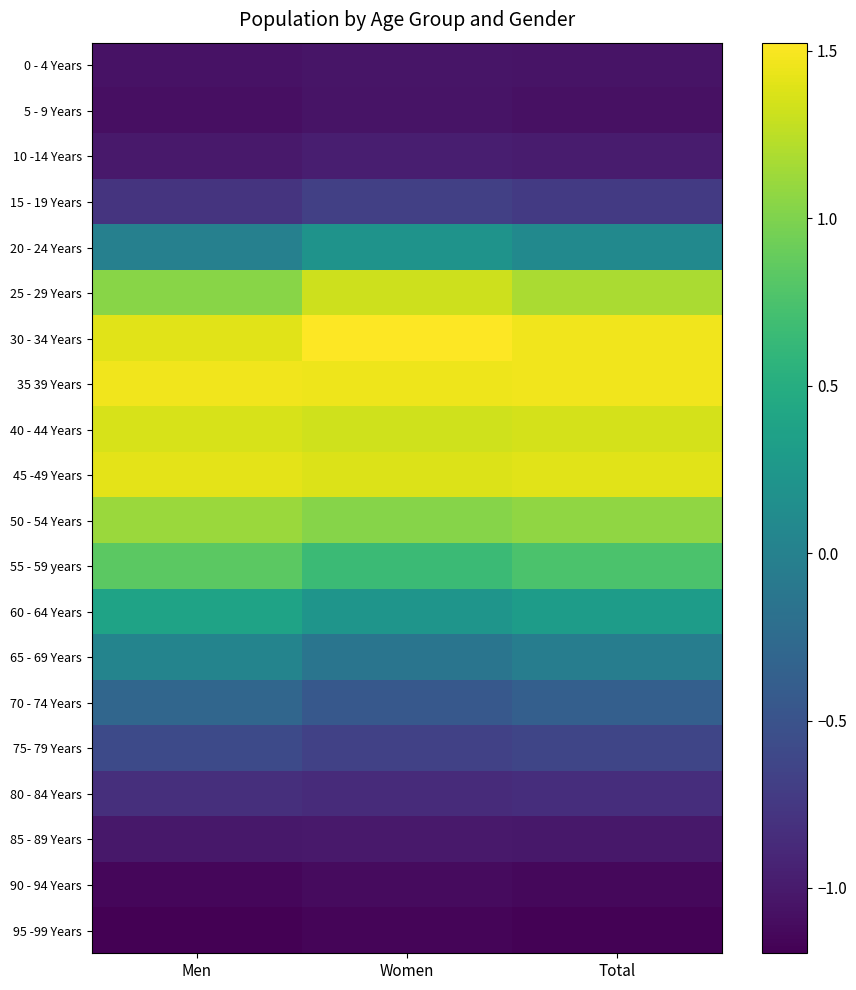

Which series changed the most between Men and Total?

25 - 29 Years